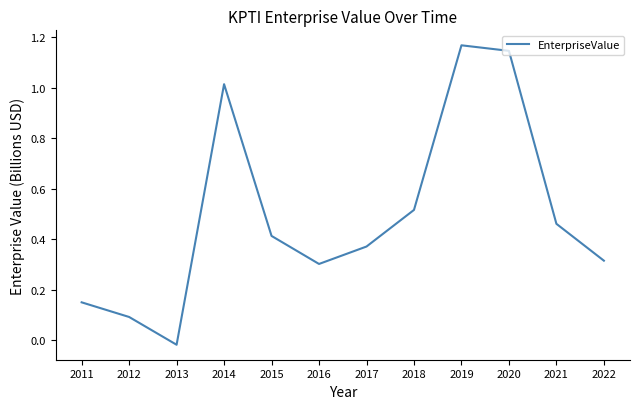

True or false: the data shows 1.9 at 2019.

False